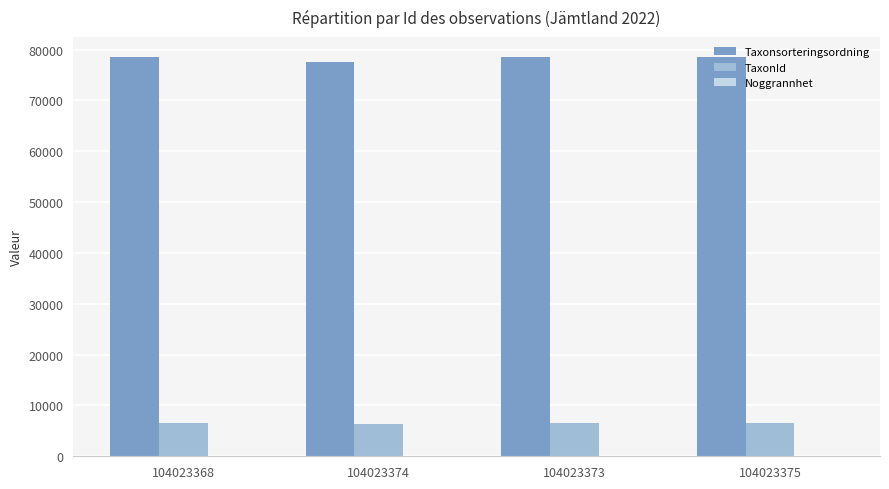

Is the value of TaxonId at 104023375 greater than the value of Taxonsorteringsordning at 104023375?

No